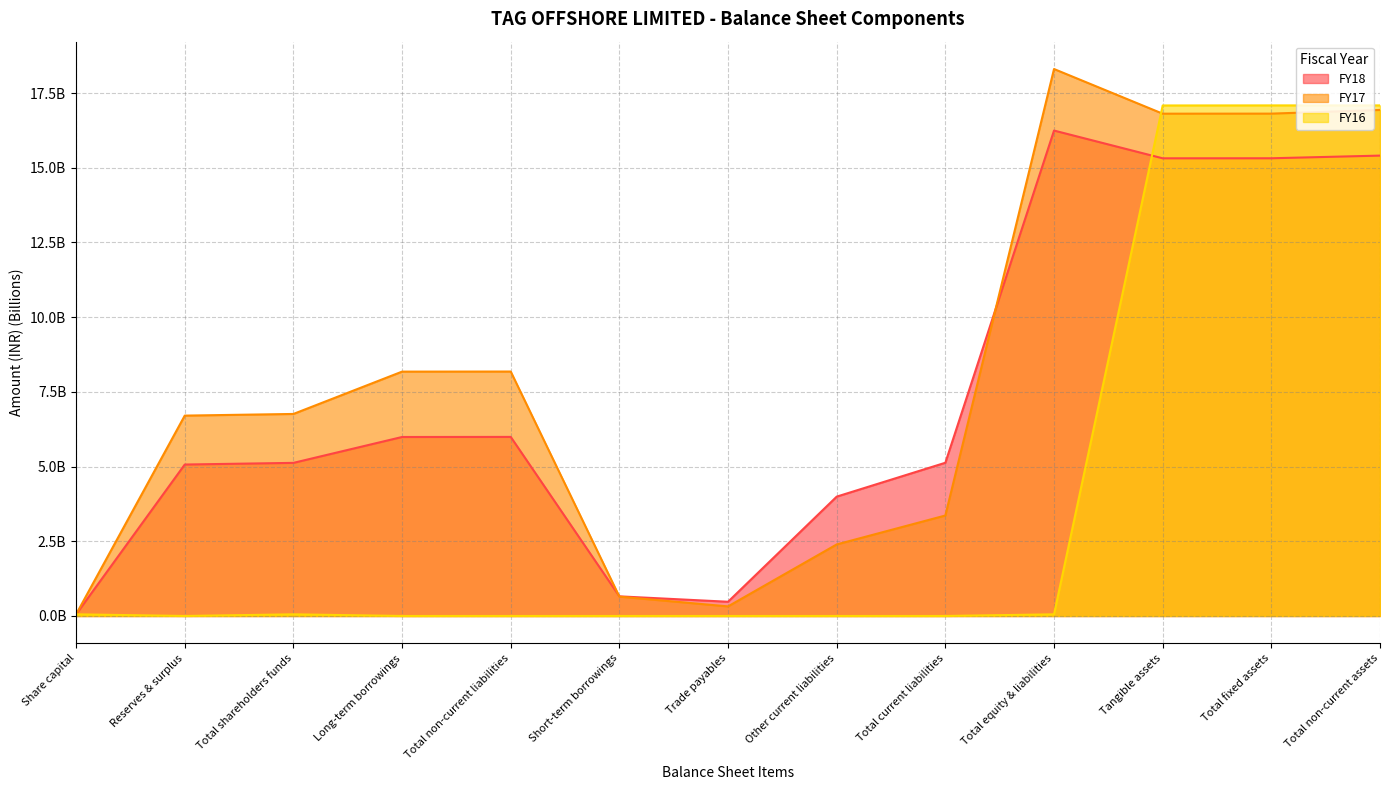

What is the total value across all series at Total non-current assets?

49.4